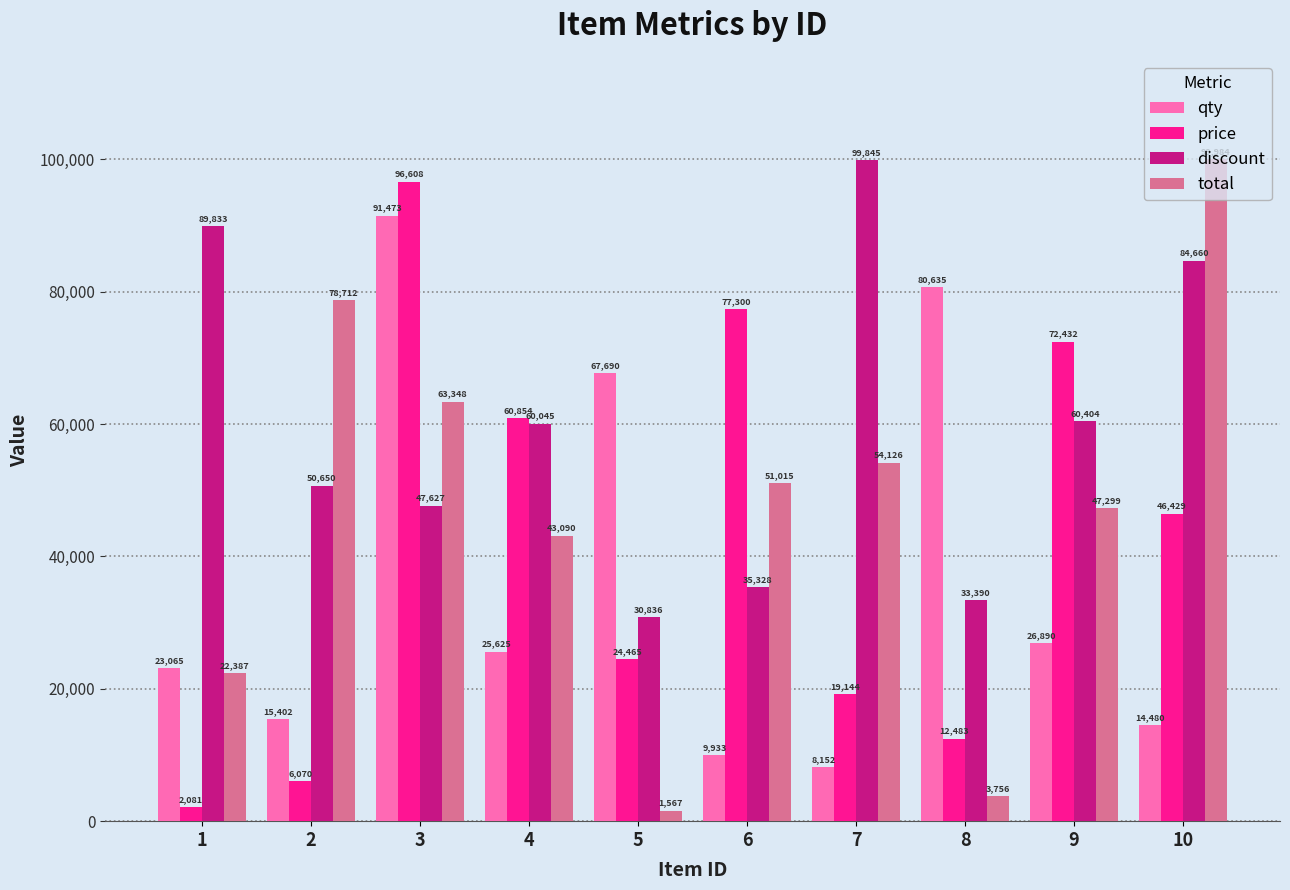

Which series has the largest range (max minus min)?

total